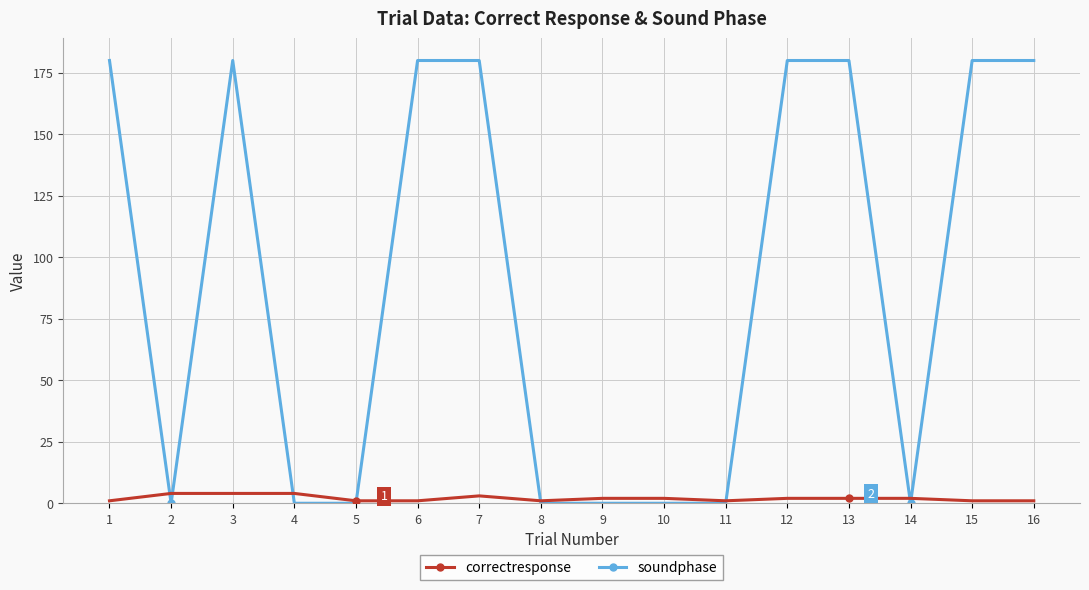

Where is the first local minimum for soundphase?

2